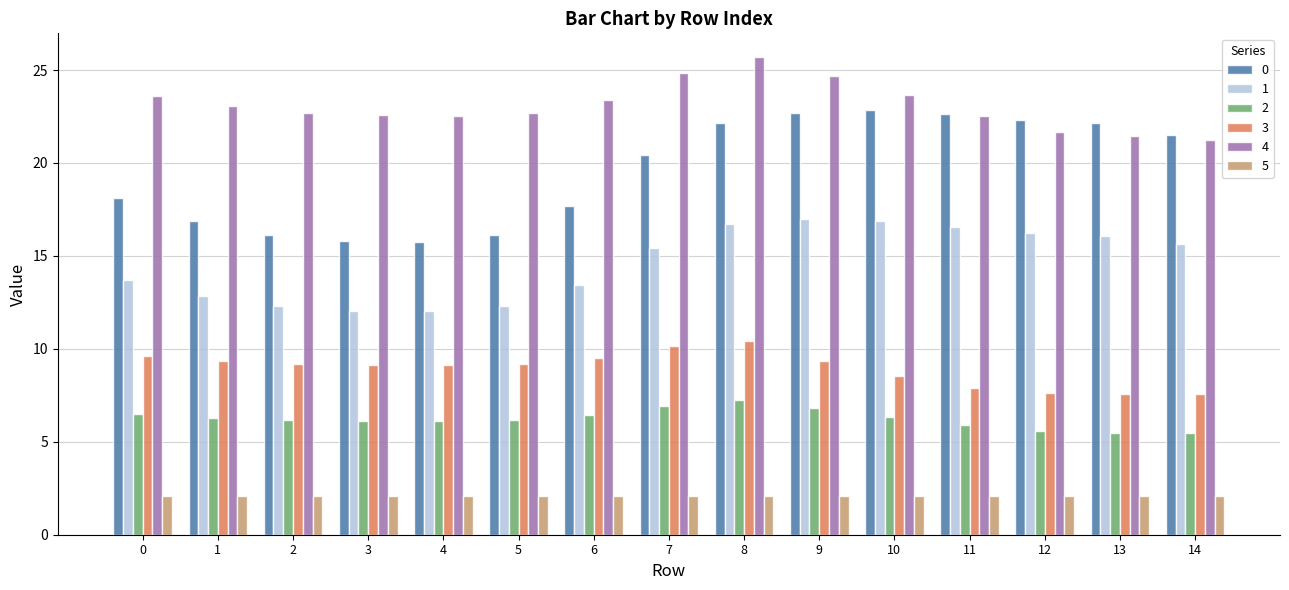

Rank the series by their maximum value, from highest to lowest.

4, 0, 1, 3, 2, 5